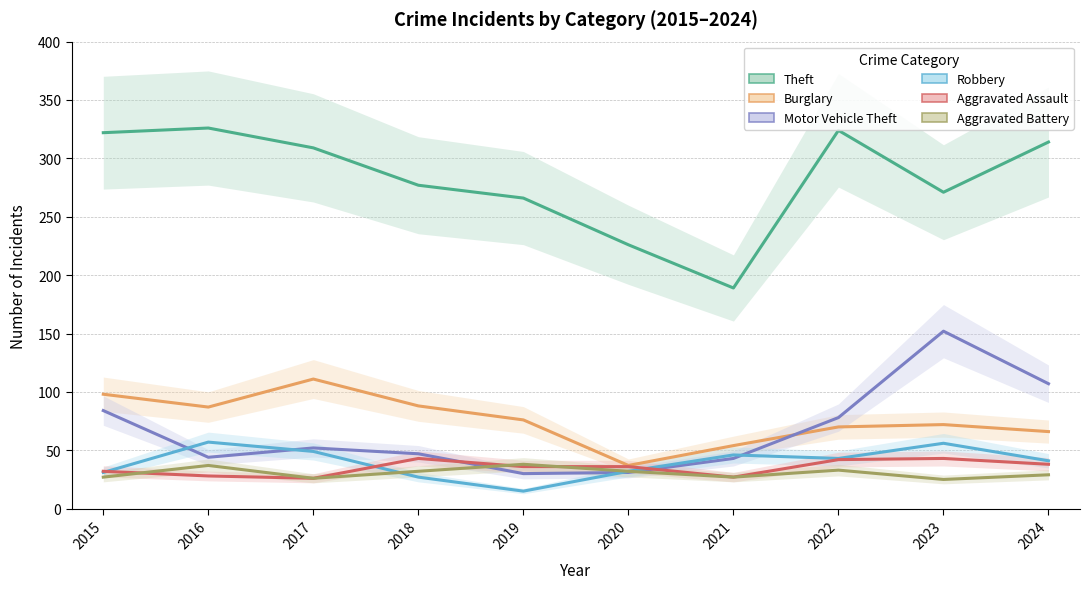

What is the sum of the Robbery values at 2020 and 2015?

63